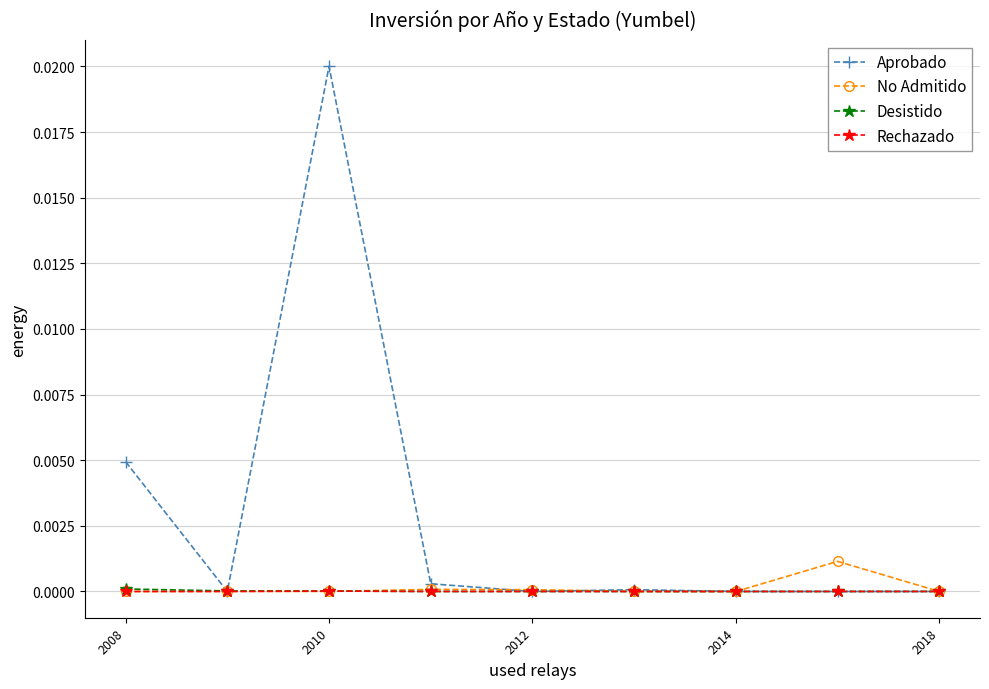

Which series has the largest total across all categories?

Aprobado